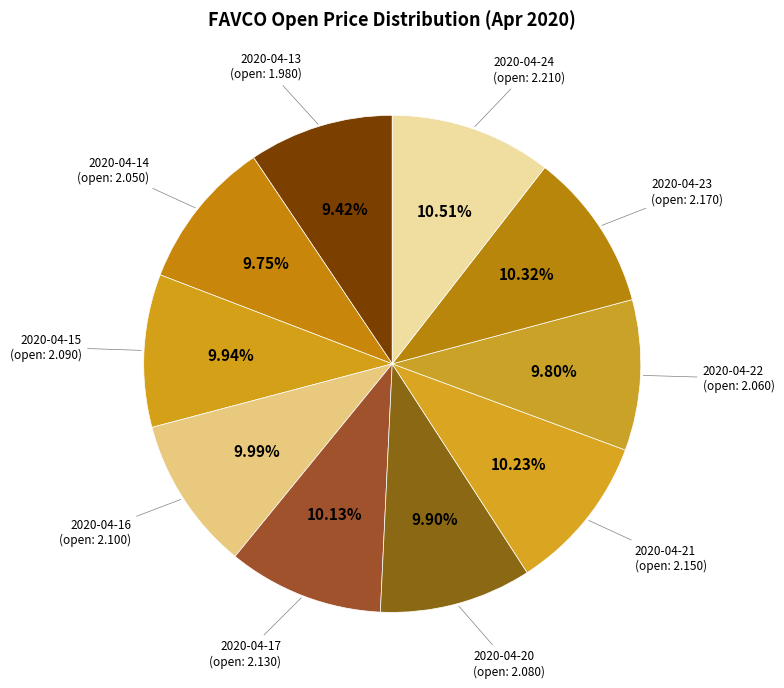

Count the number of slices in the pie.

10